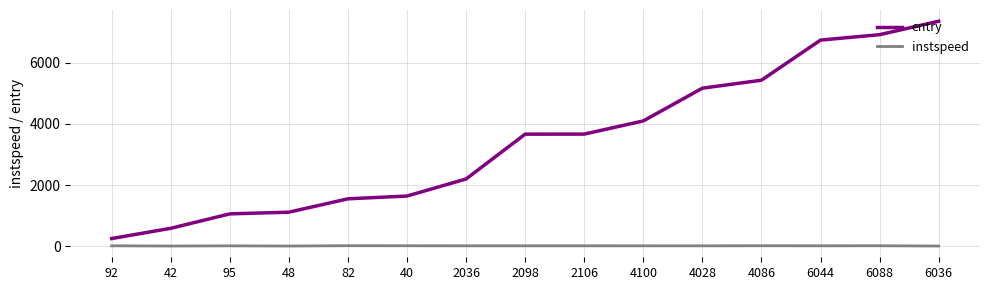

What is the difference between the second highest and second lowest values in the entry series?

6338.5